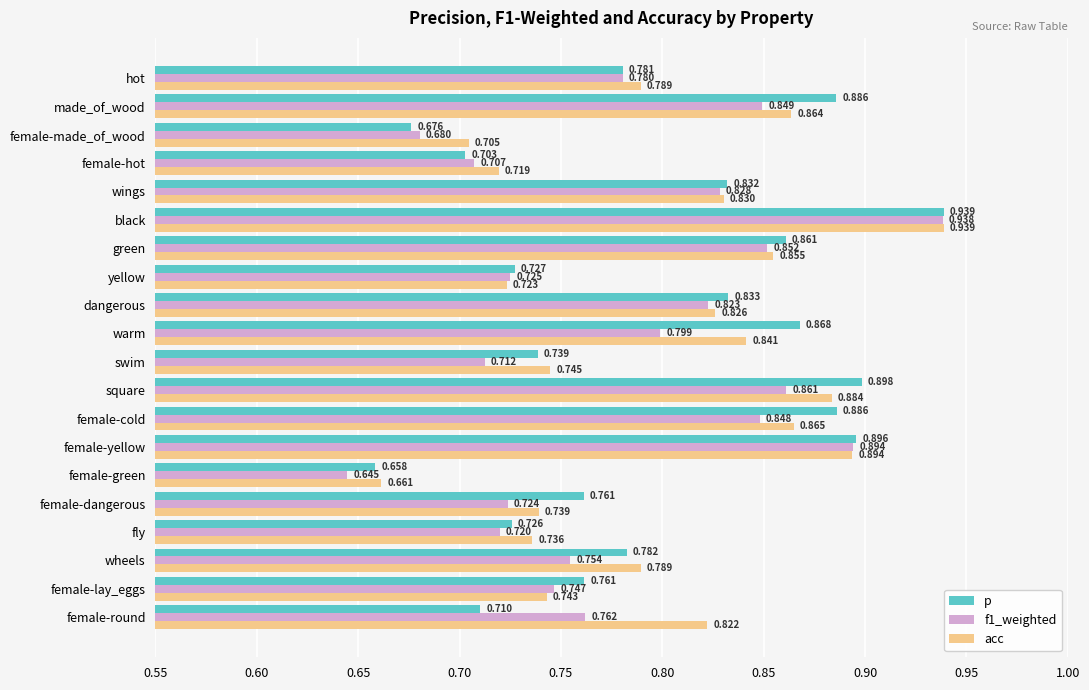

List the labels in order of f1_weighted value, largest first.

black, female-yellow, square, green, made_of_wood, female-cold, wings, dangerous, warm, hot, female-round, wheels, female-lay_eggs, yellow, female-dangerous, fly, swim, female-hot, female-made_of_wood, female-green